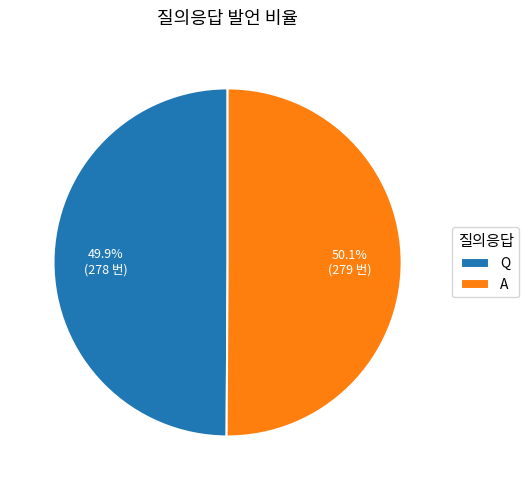

How many slices are in this pie chart?

2